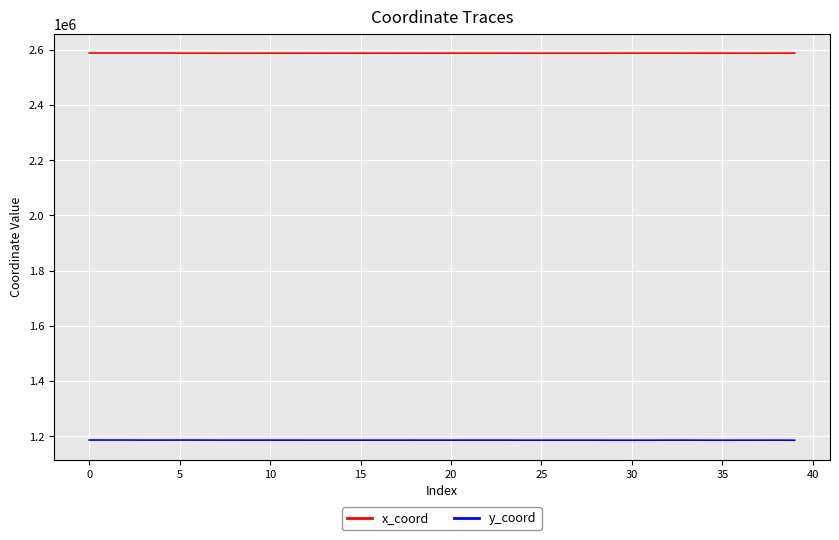

True or false: x_coord and y_coord intersect in this chart.

False